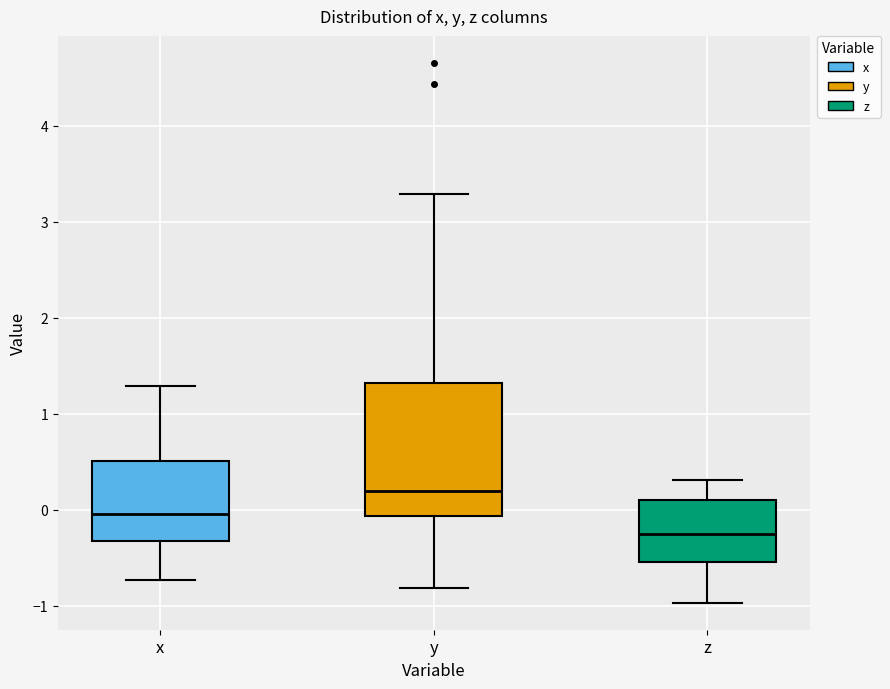

Reading left to right, read every box against the y-axis: the position of its median line, the range the box covers, and the ends of its whiskers. The values are not printed on the chart, so give them approximately, as read against the axis.

x: median 0.0, box -0.3 to 0.5, whiskers -0.7 to 1.3
y: median 0.2, box -0.1 to 1.3, whiskers -0.8 to 3.3
z: median -0.2, box -0.5 to 0.1, whiskers -1.0 to 0.3